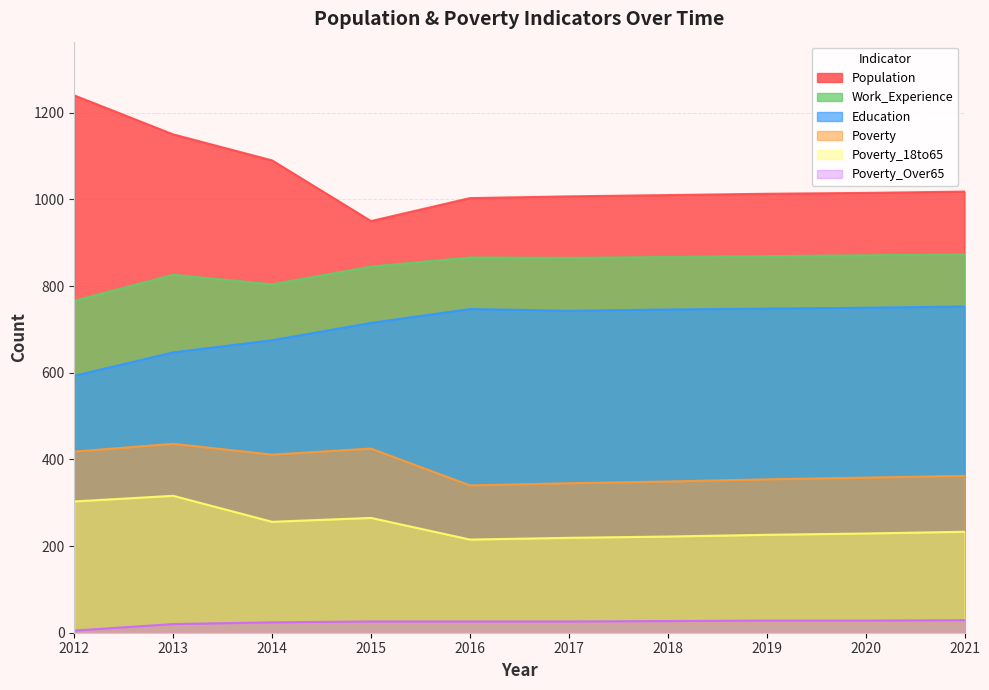

How many interior local peaks does the Poverty_18to65 series have?

2